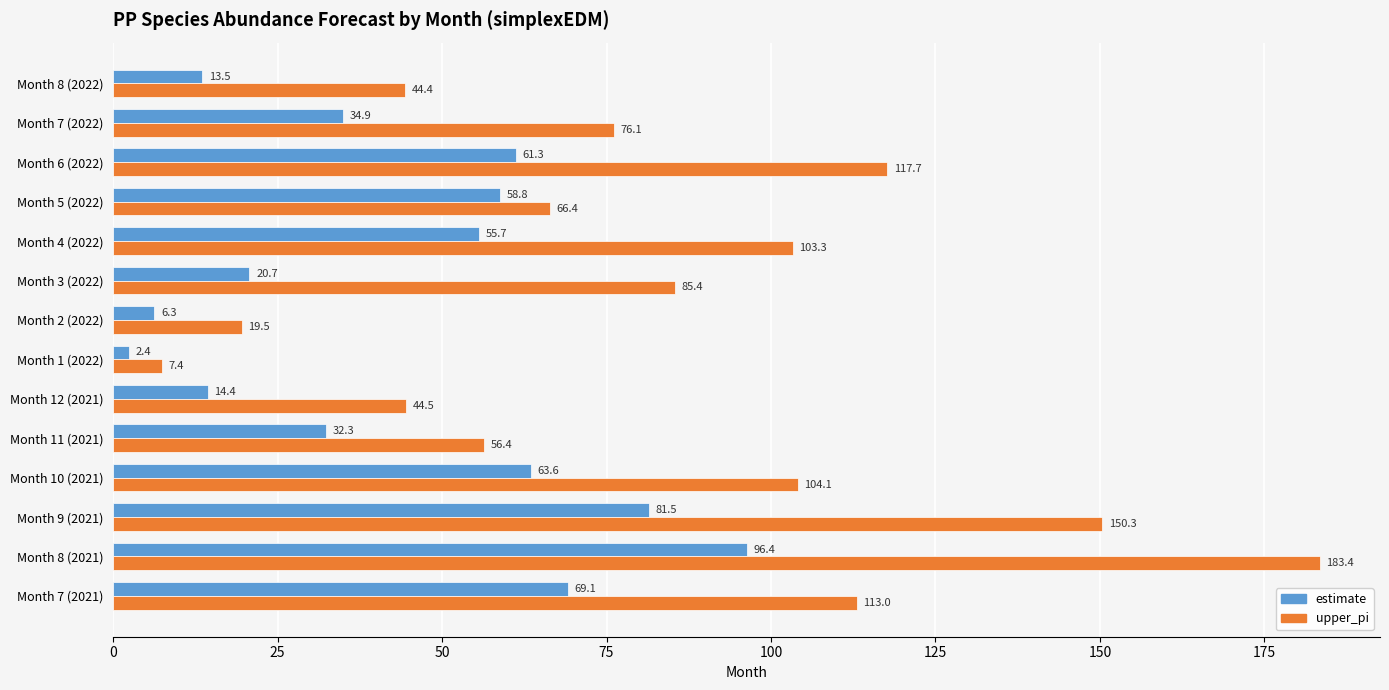

What value does the estimate series have at Month 4 (2022)?

55.7